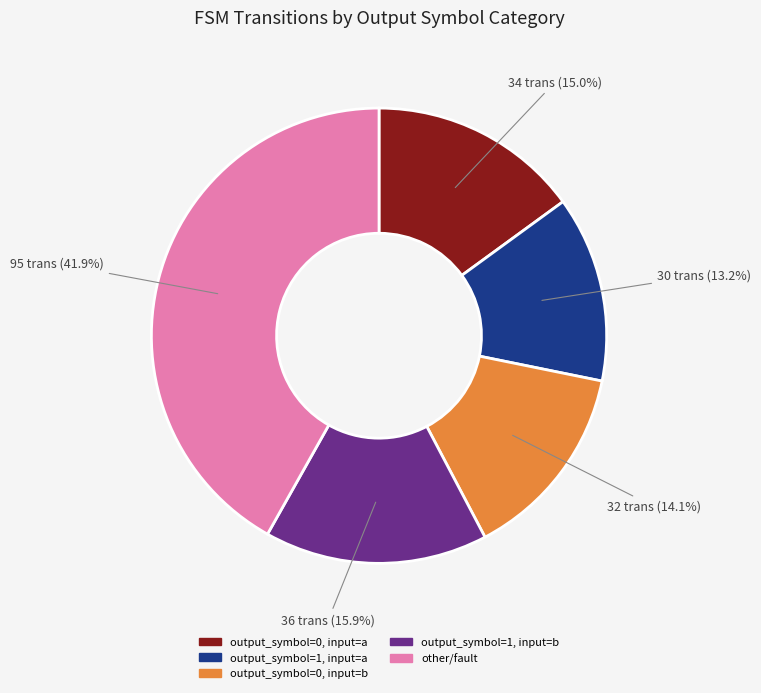

To the nearest percent, what is the difference between the output_symbol=1, input=a and other/fault slice percentages?

29%